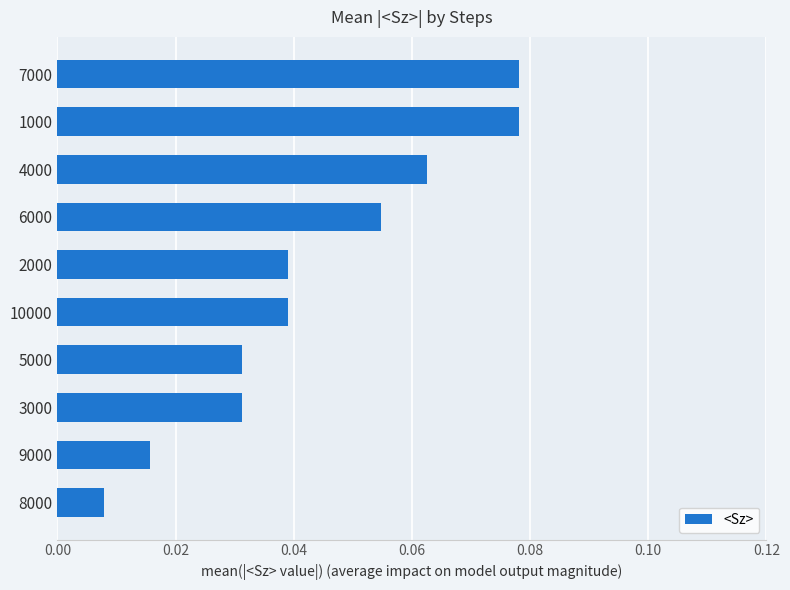

What is the sum of all values?

0.4